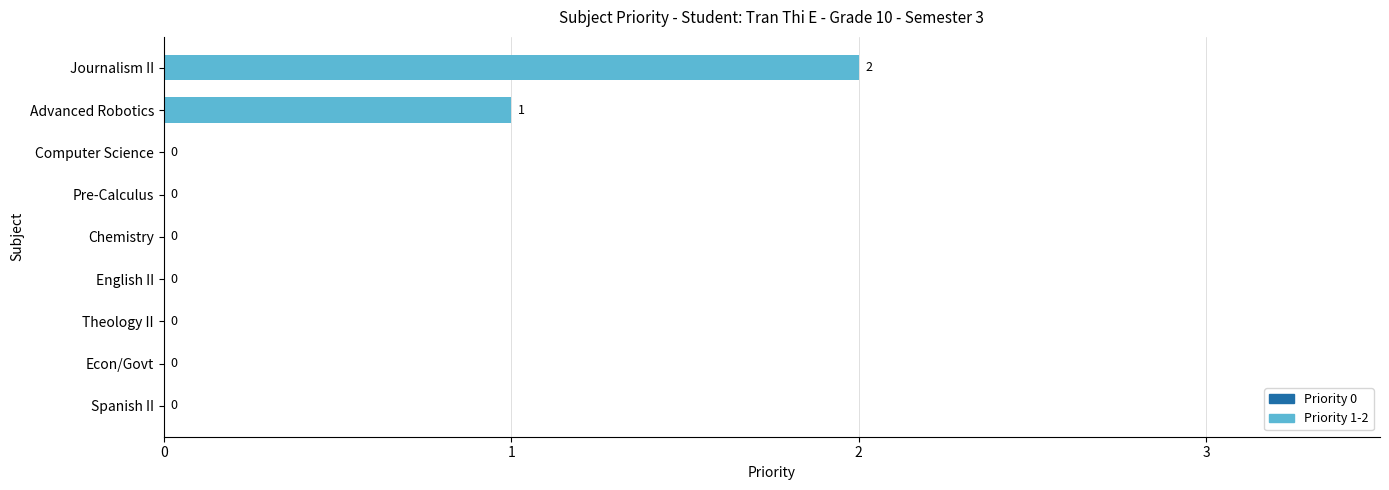

How many distinct data groups are displayed?

1